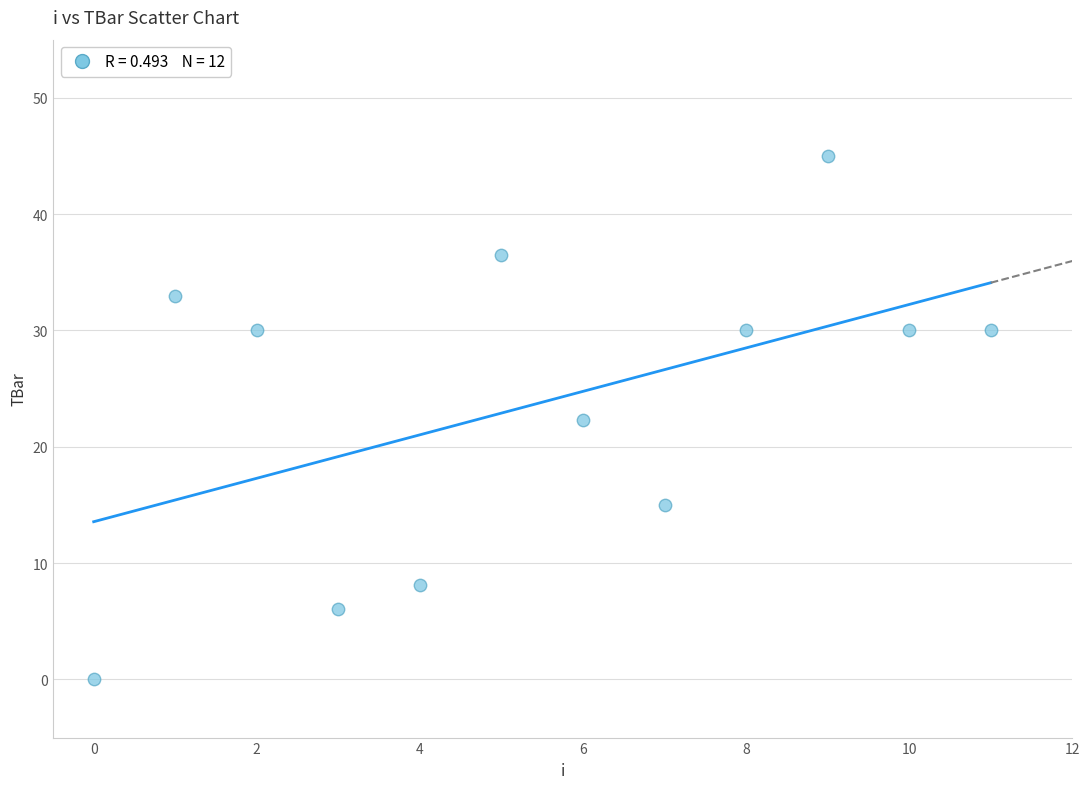

What is the range of Y values (max minus min)?

45.0